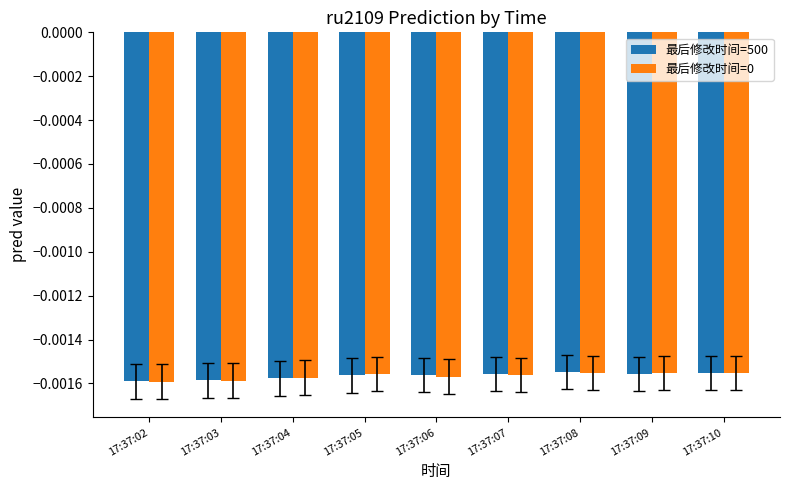

How many bars are there in total?

18